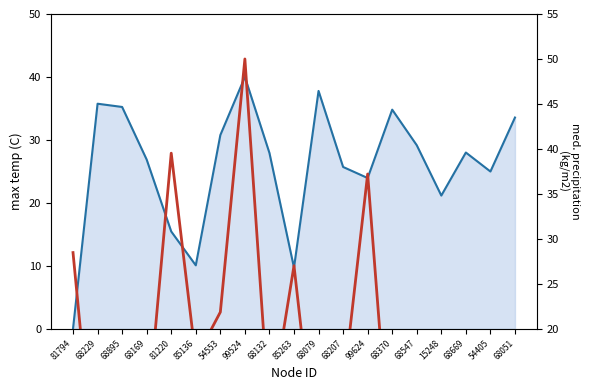

Reading right to left, extract all data points from this chart.

Row 81794 line: 33.6	25.0	28.0	21.2	29.2	34.8	23.9	25.7	37.8	9.7	27.9	40.0	30.8	10.1	15.5	26.9	35.2	35.7	0.0
Row 68229: 1.8	17.2	9.4	17.5	5.3	1.9	37.2	13.2	2.8	27.0	10.1	50.0	21.9	16.7	39.5	9.2	9.1	0.0	28.5